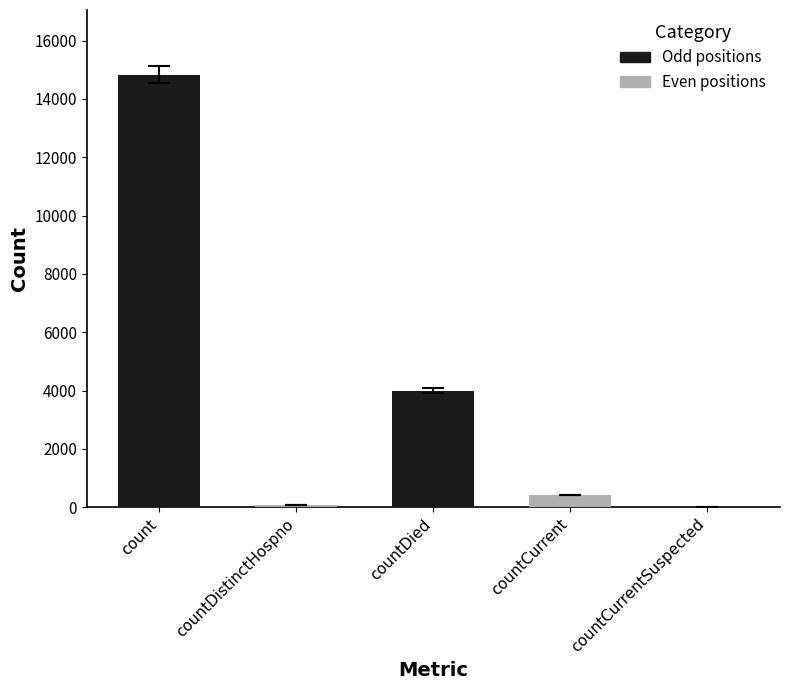

How many bars are there in total?

5